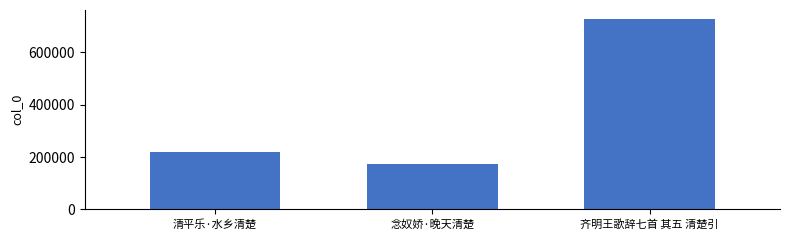

True or false: the data shows 248356 at 齐明王歌辞七首 其五 清楚引.

False